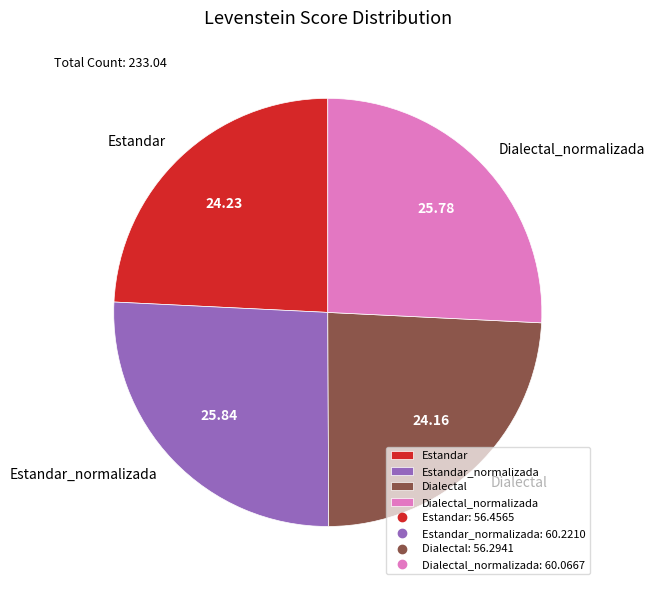

Does any single category account for the majority?

No